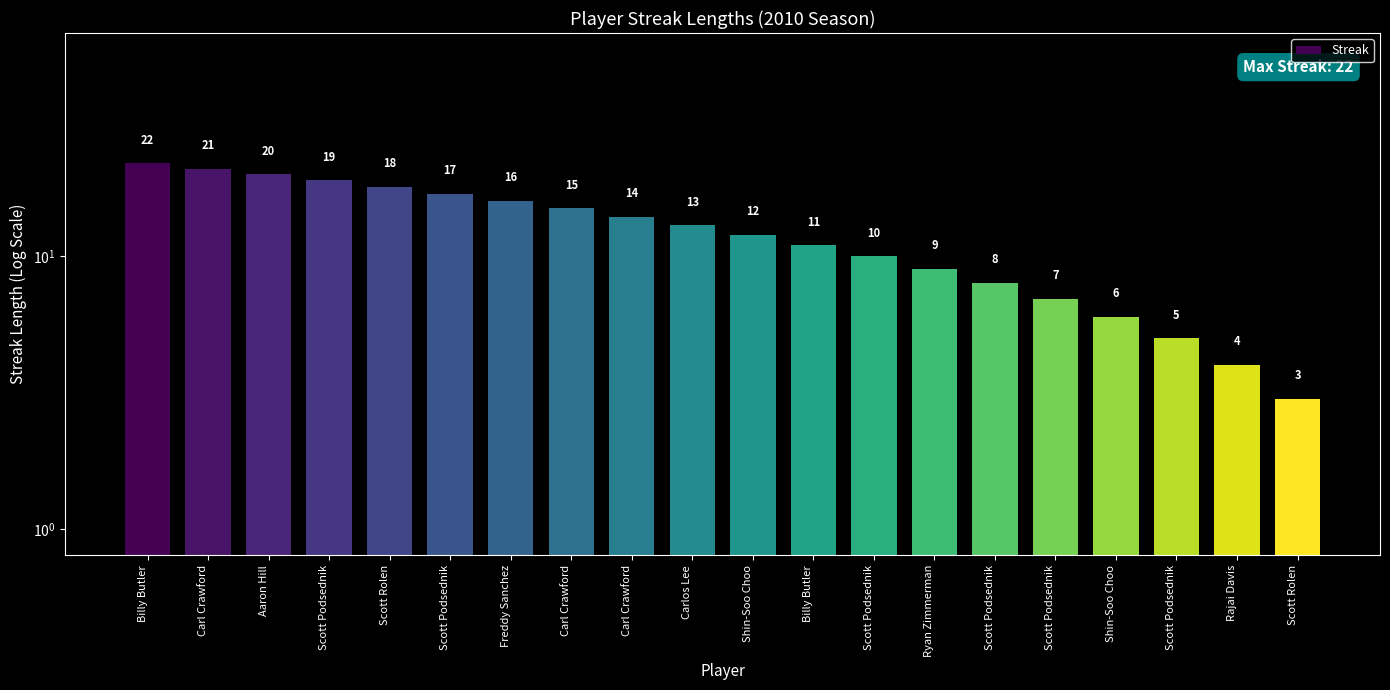

How many values exceed 13?

9